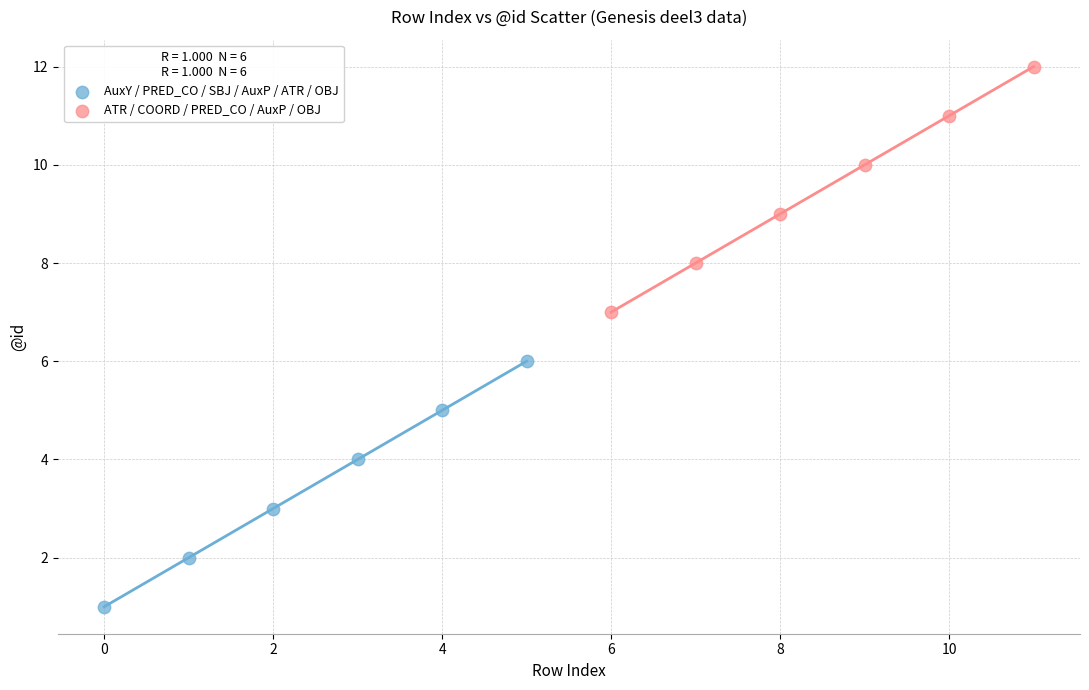

Which series contains the highest Y value?

ATR / COORD / PRED_CO / AuxP / OBJ